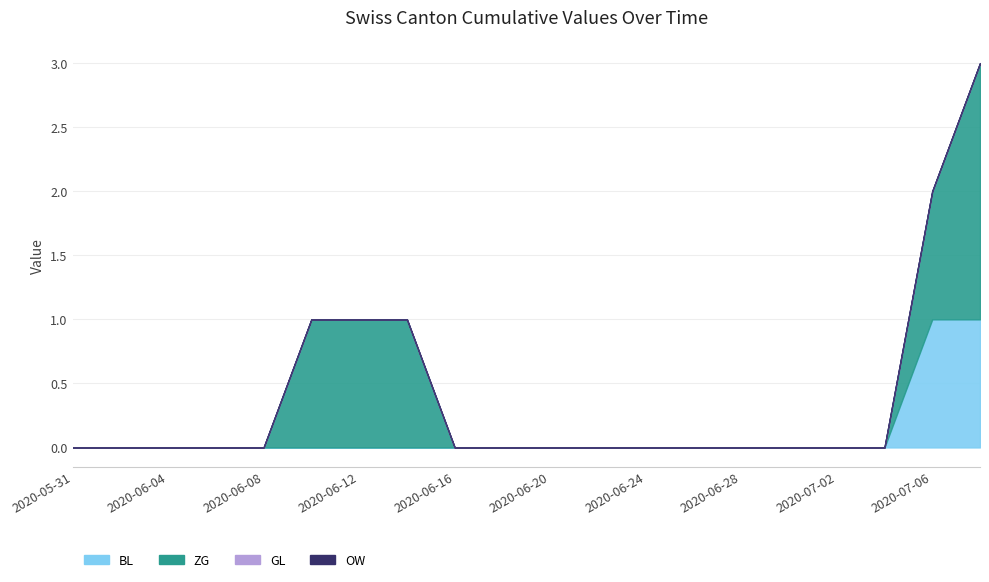

At which category is the sum across all series the highest?

2020-07-13